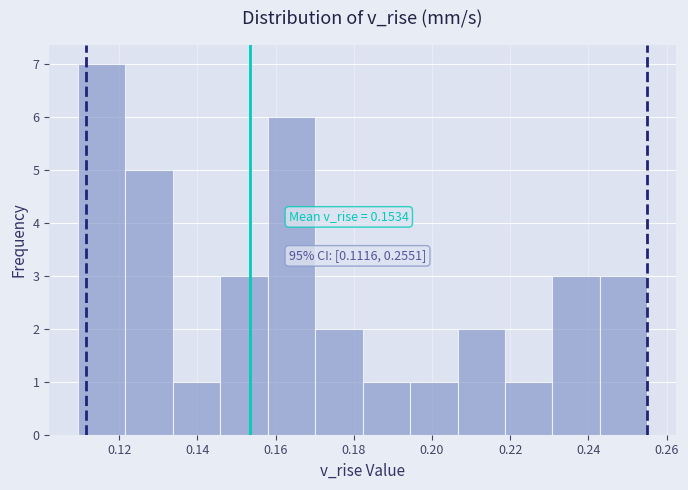

Which range on the x-axis has the tallest bar?

0.110 to 0.122